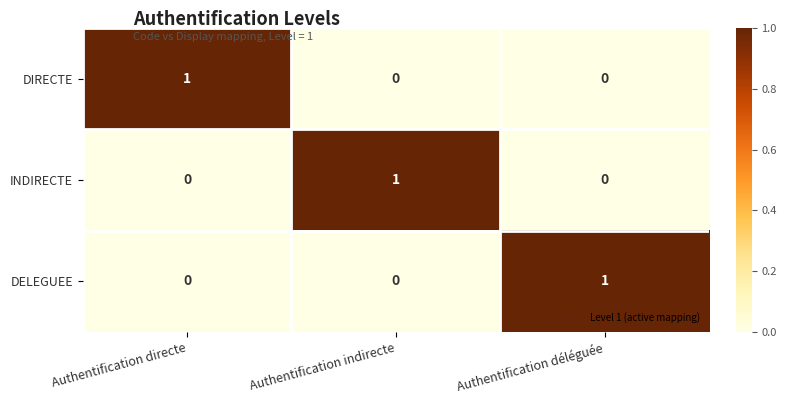

Count the number of categories in the chart.

3